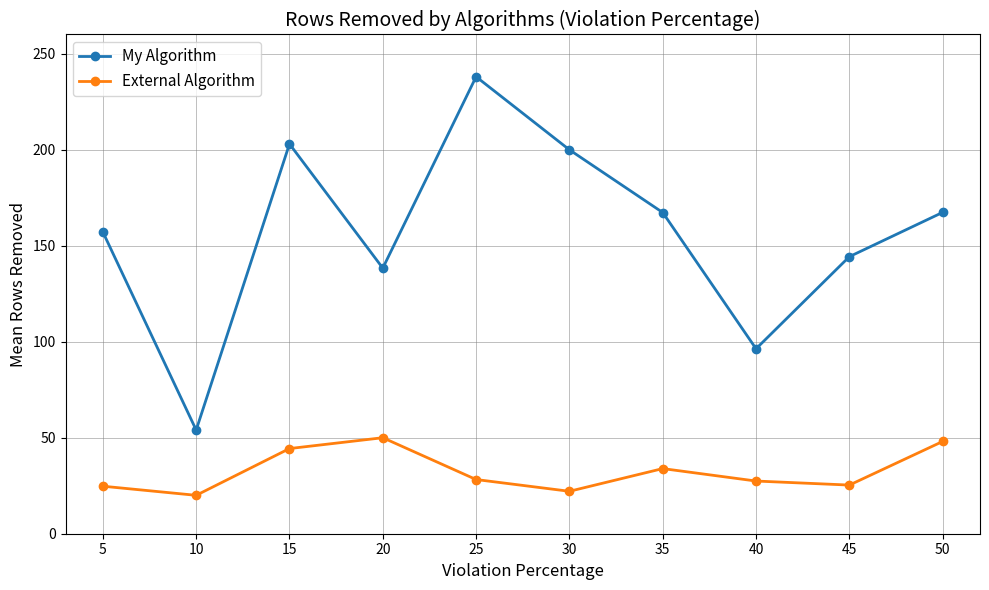

How many lines are shown in the chart?

2